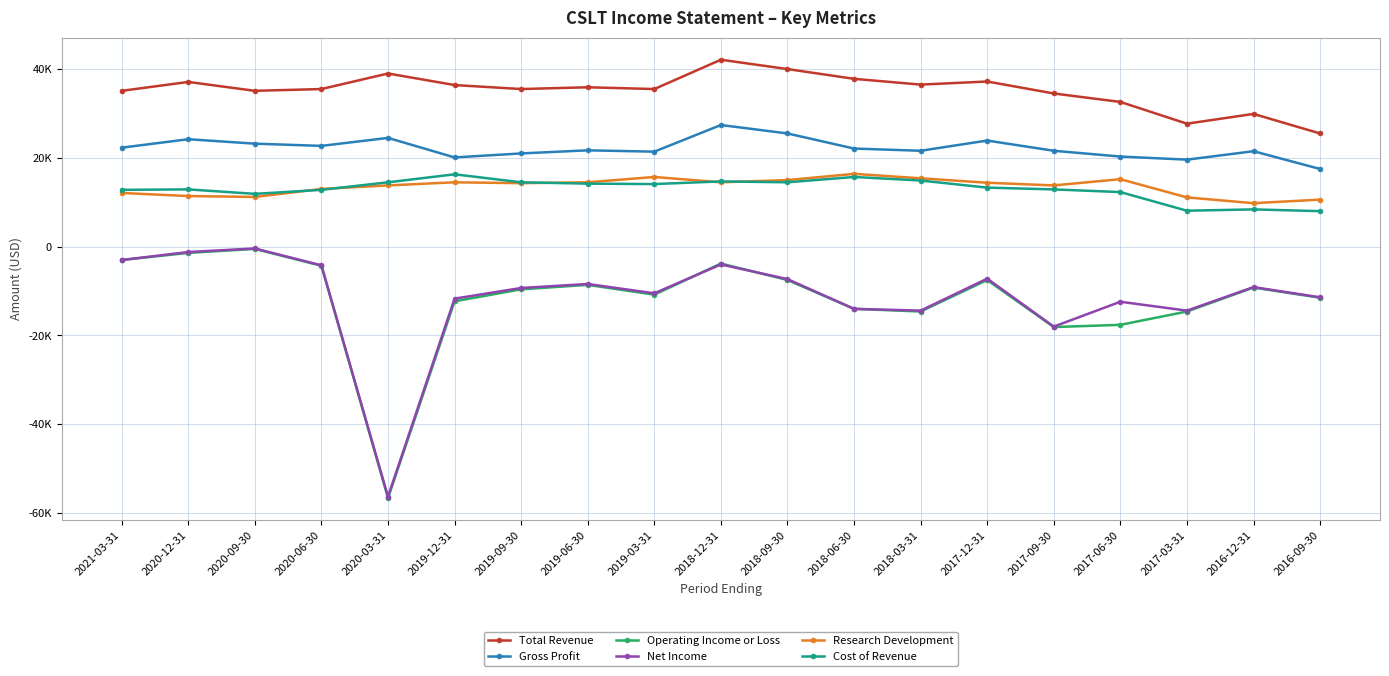

Which category has the lowest value in the Total Revenue series?

2016-09-30